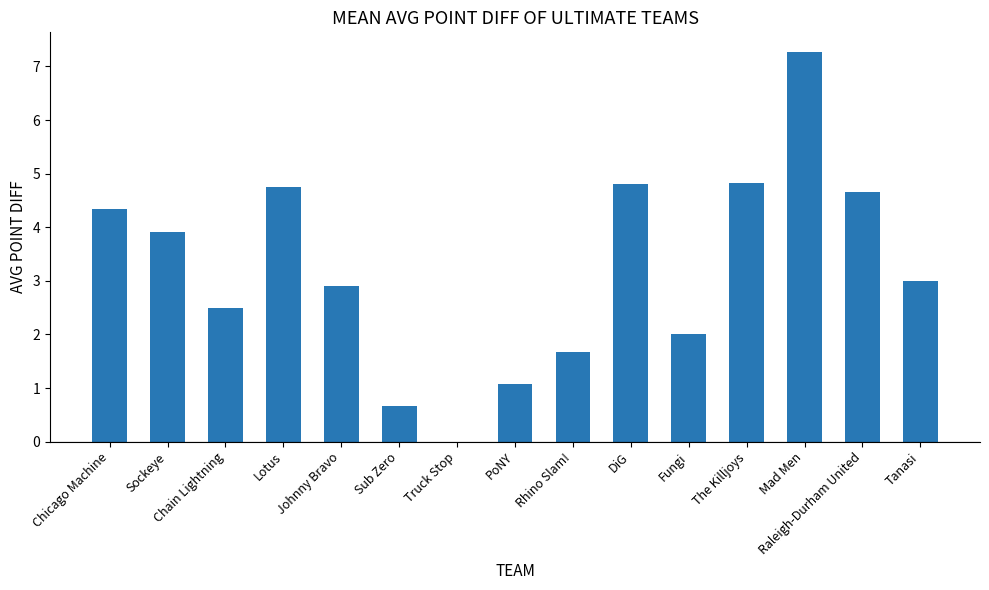

Is it true that the value at Tanasi is 3.0?

True